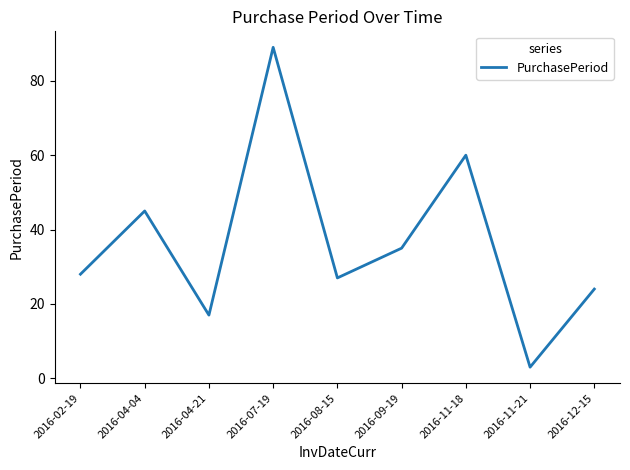

List the labels in order of value, largest first.

2016-07-19, 2016-11-18, 2016-04-04, 2016-09-19, 2016-02-19, 2016-08-15, 2016-12-15, 2016-04-21, 2016-11-21